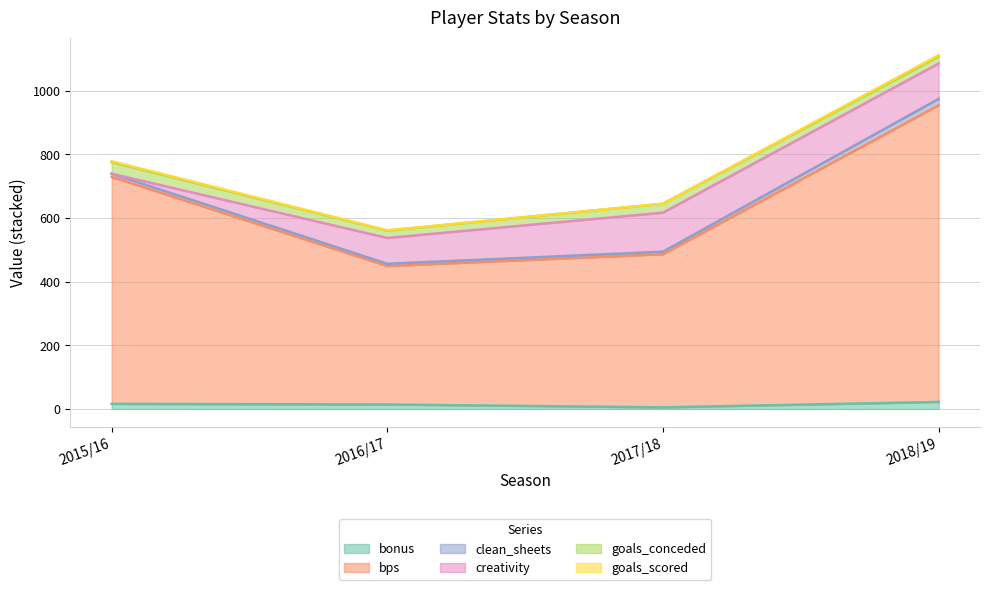

Where is the first local minimum for bonus?

2017/18